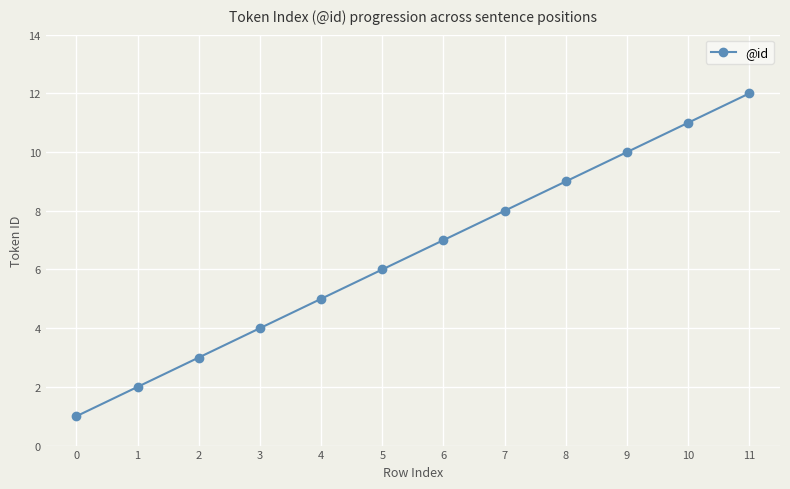

True or false: there are more than 2 points higher than both neighbors.

False